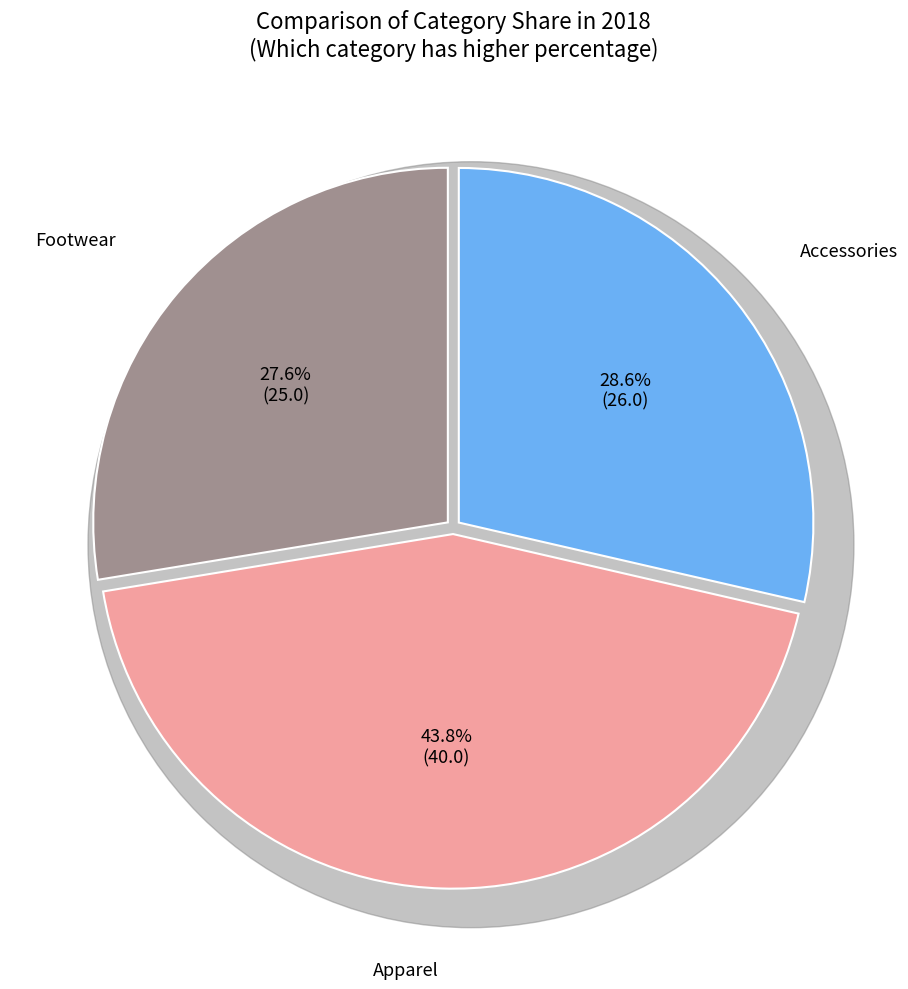

How many slices are in this pie chart?

3